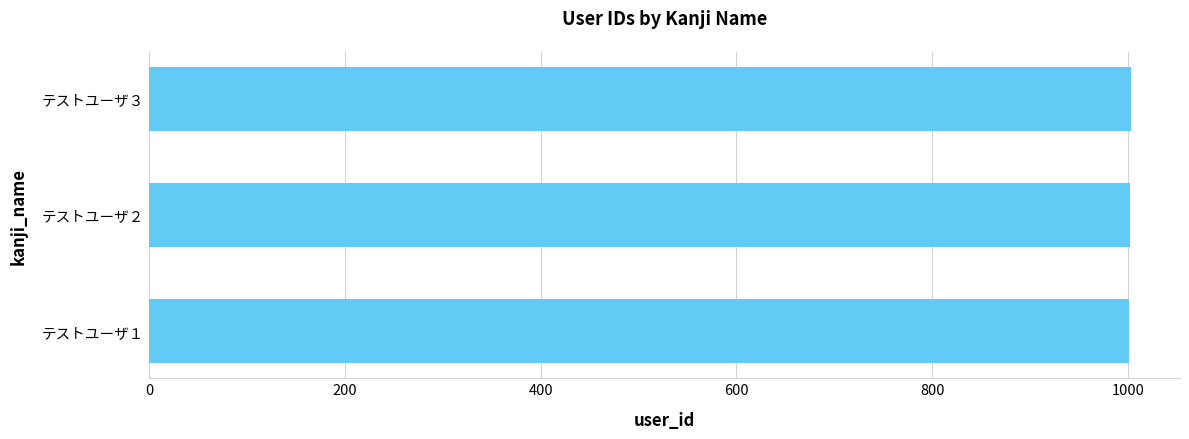

What is the smallest value displayed?

1001